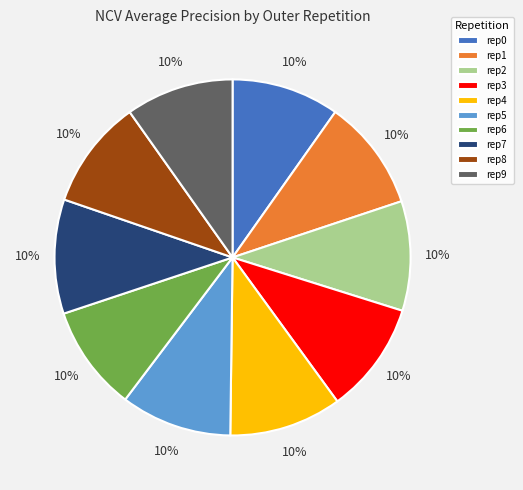

Is there any slice that represents more than half of the pie?

No